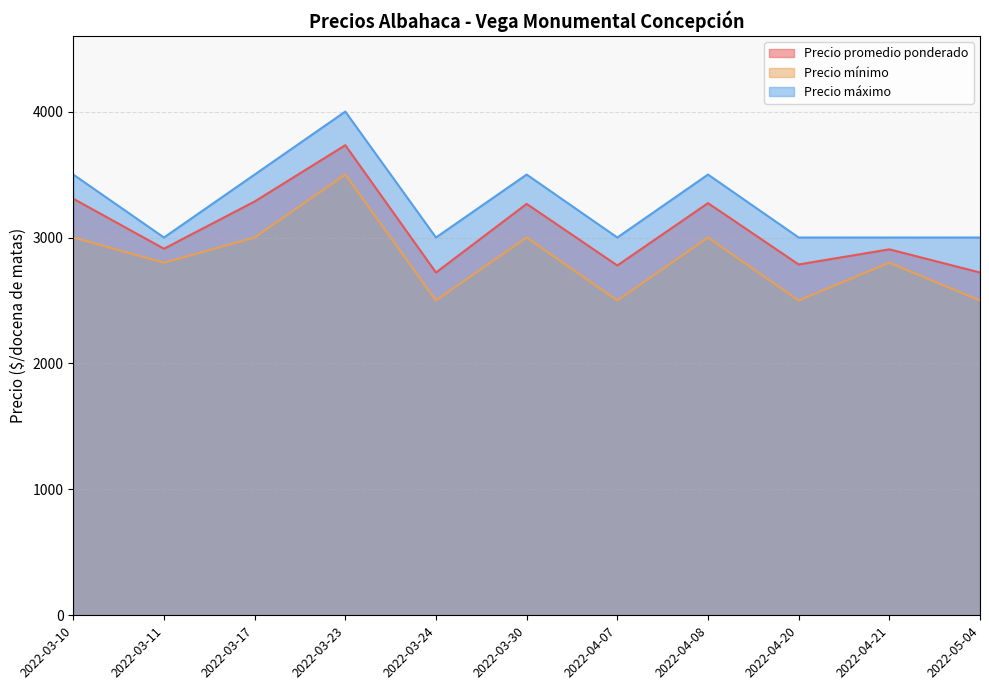

True or false: Precio mínimo and Precio máximo intersect in this chart.

False